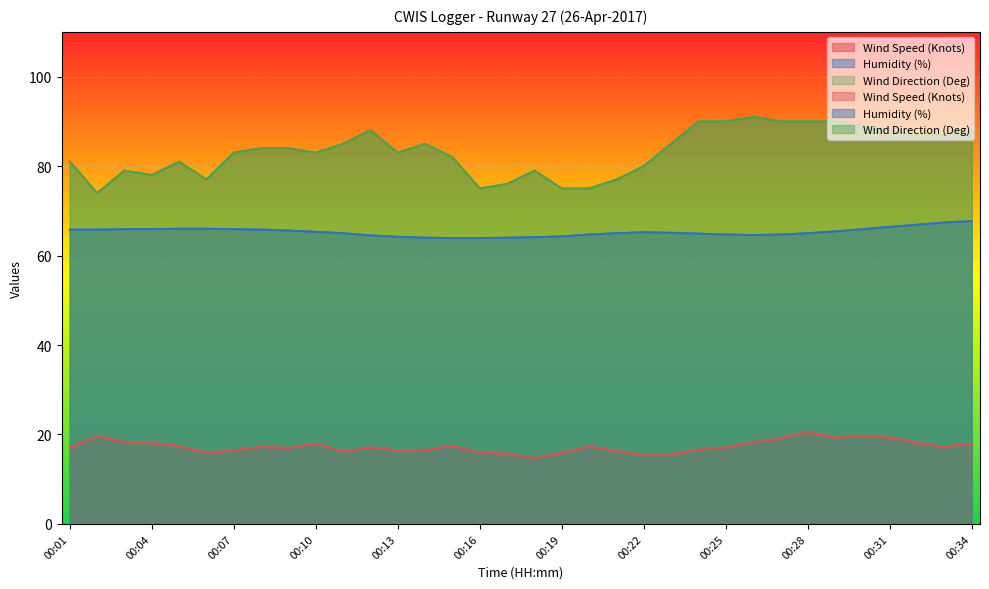

Between 00:04 and 00:26, which is larger?

00:26